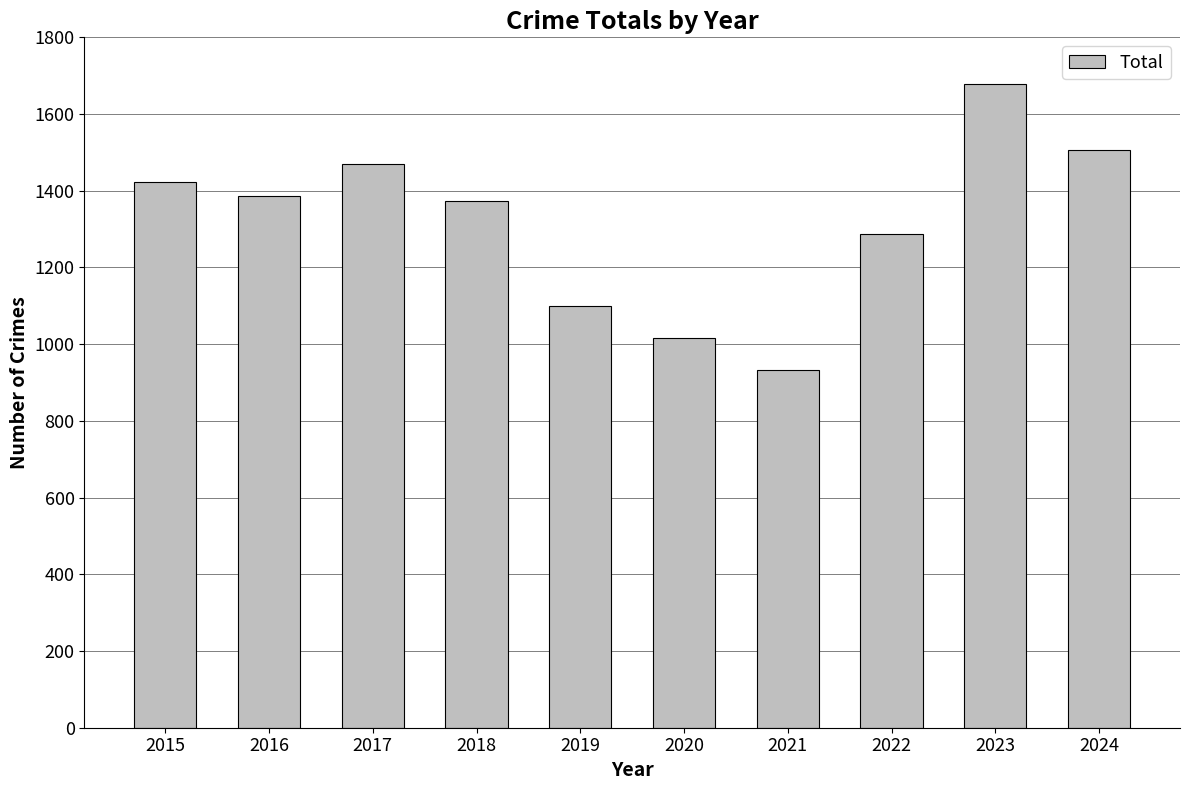

What is the ratio of the value at 2021 to the value at 2016?

0.7